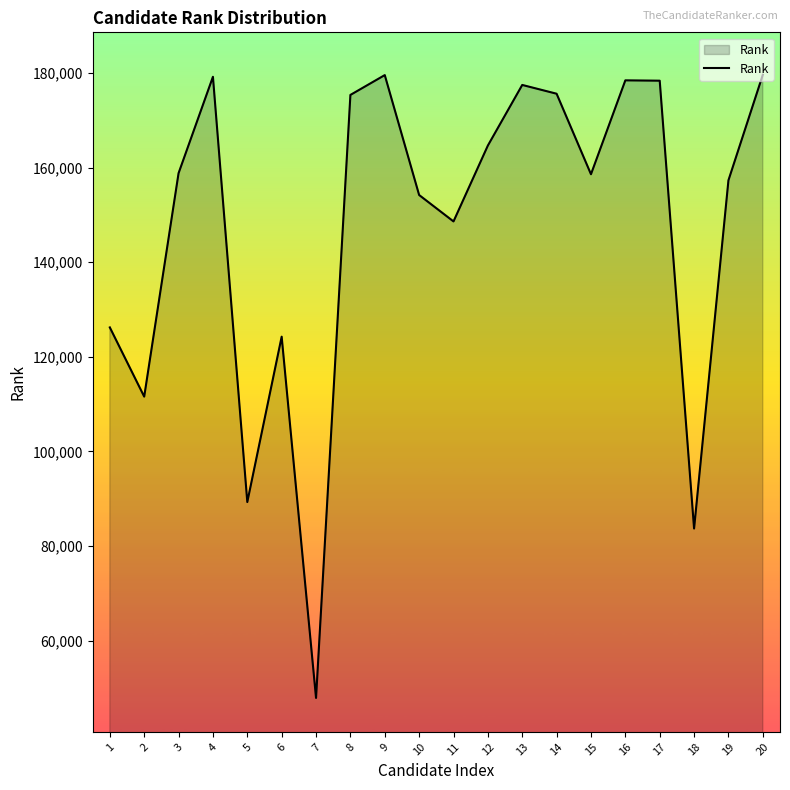

What is the maximum value shown in the chart?

179627